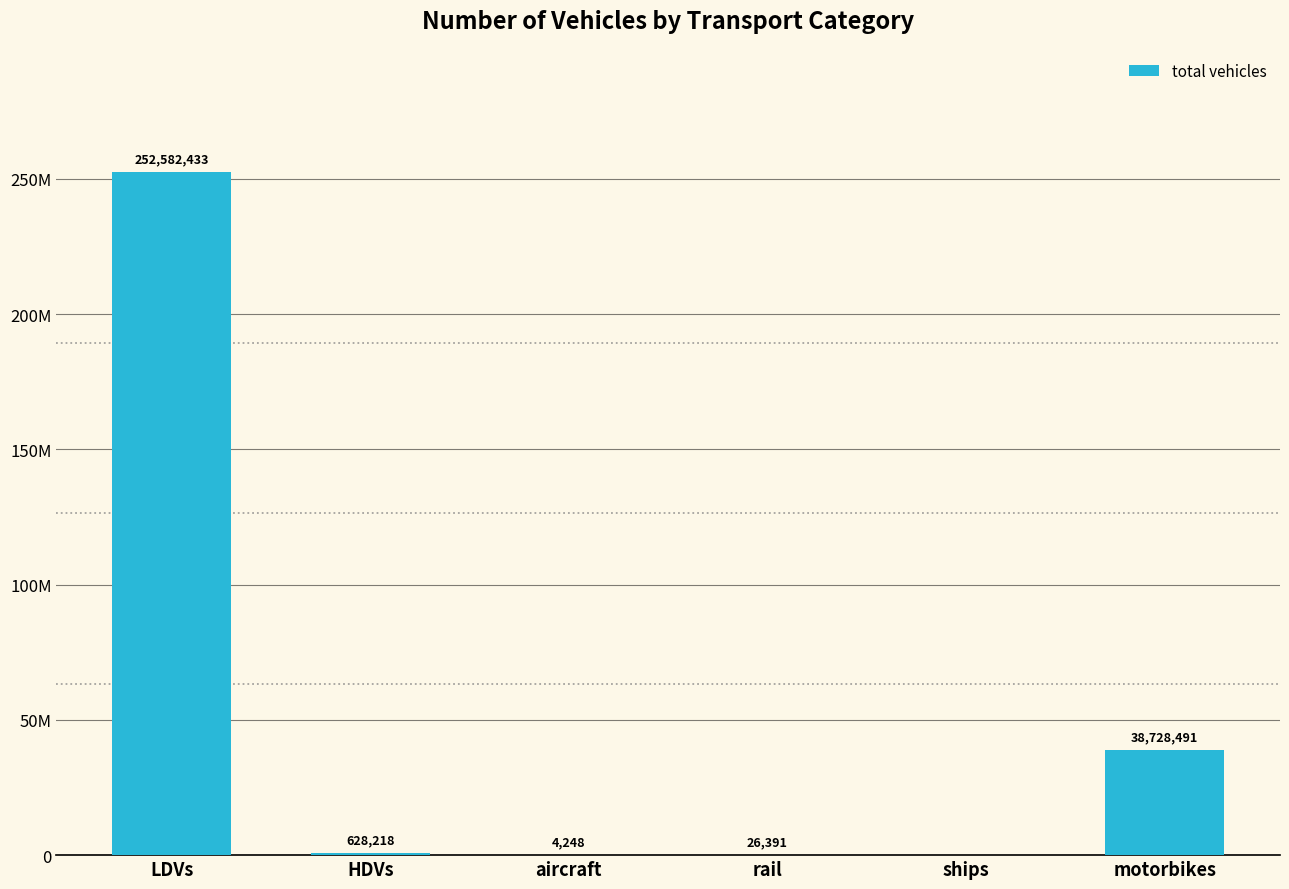

What is the difference between the maximum and minimum values?

252582433